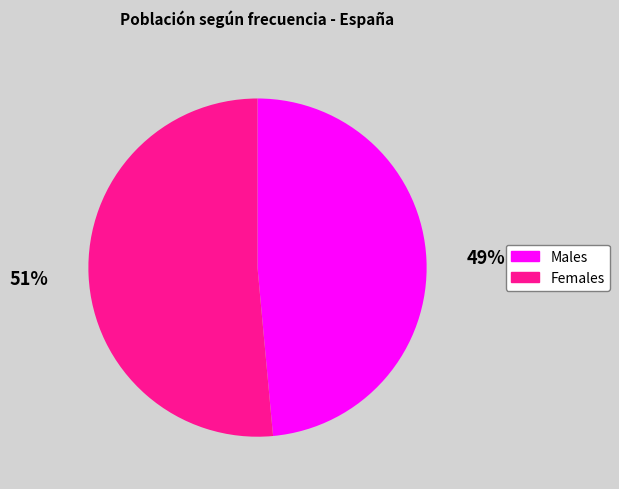

To the nearest percent, what is the average slice percentage?

50%